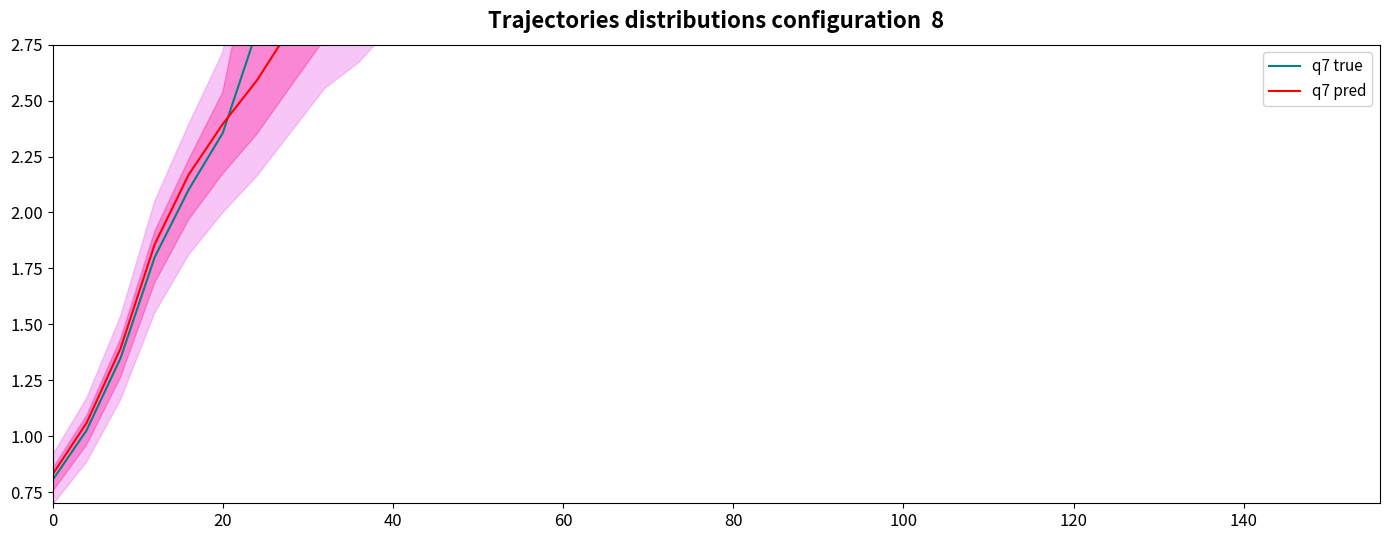

Is it true that q7 true equals 11.1 at 140?

False